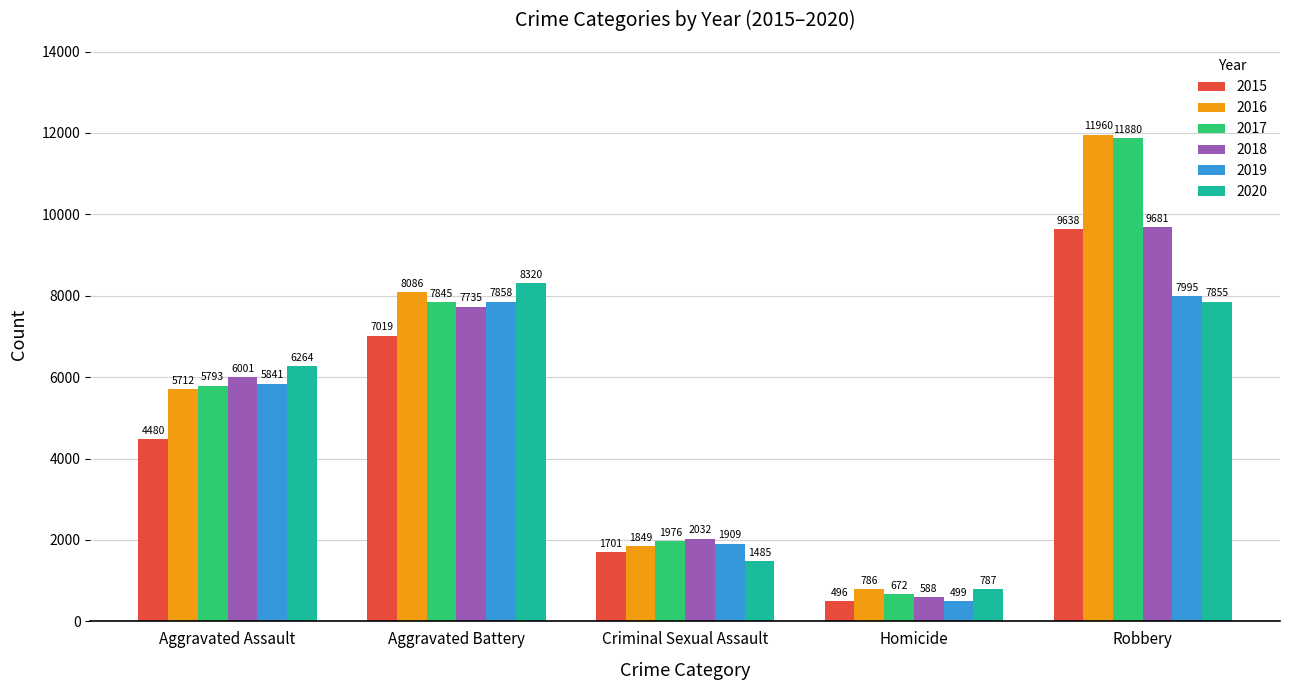

How many values in the 2020 series are below 6264?

2